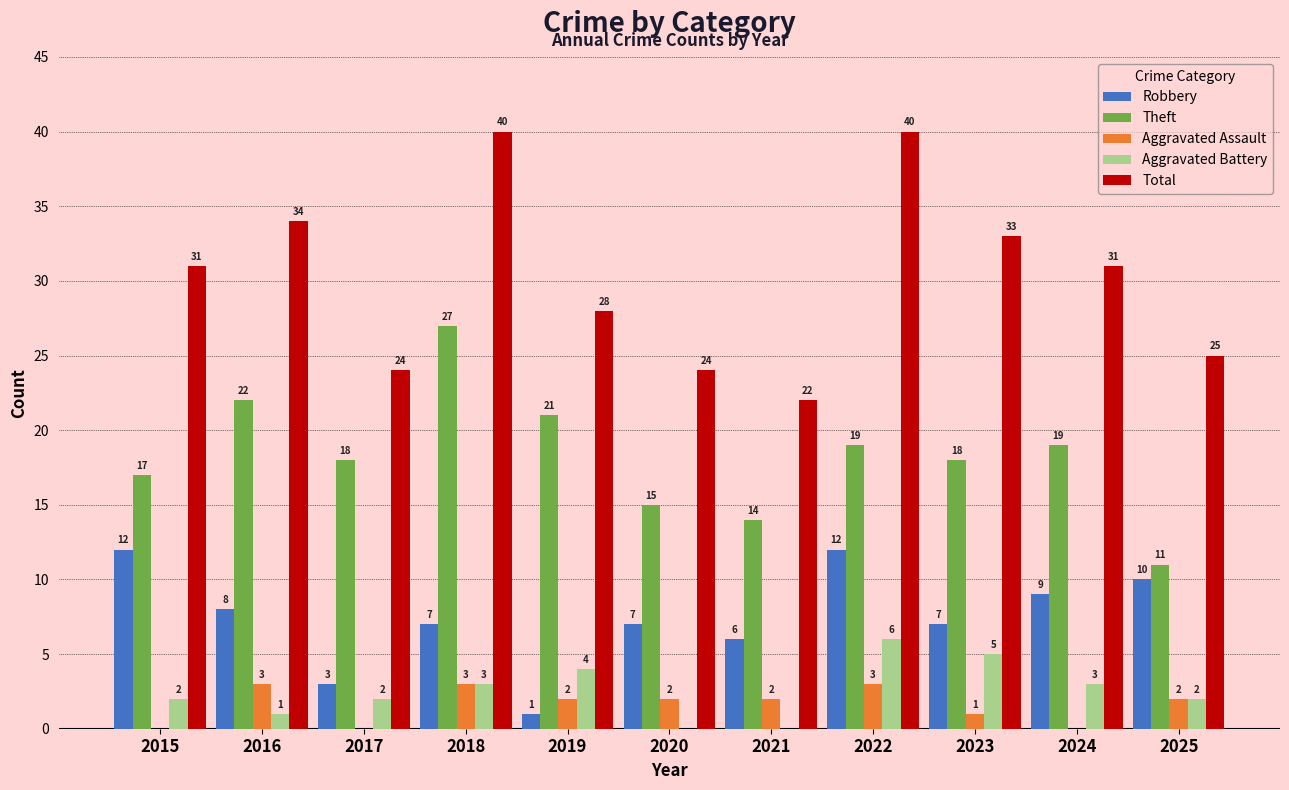

What is the spread (max minus min) of values at 2015?

31